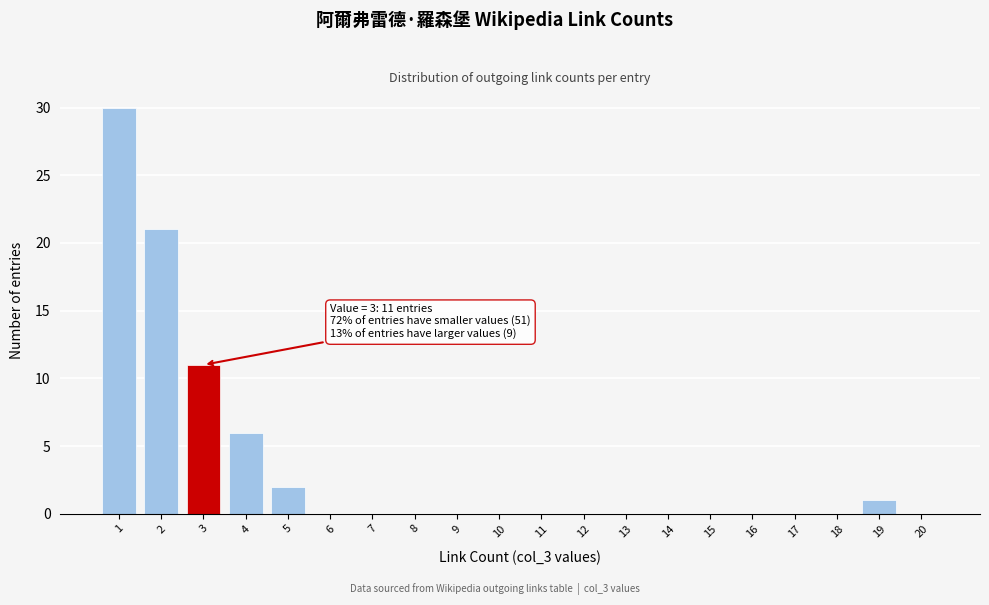

Over which range of the x-axis is the bar tallest?

0.5 to 1.5